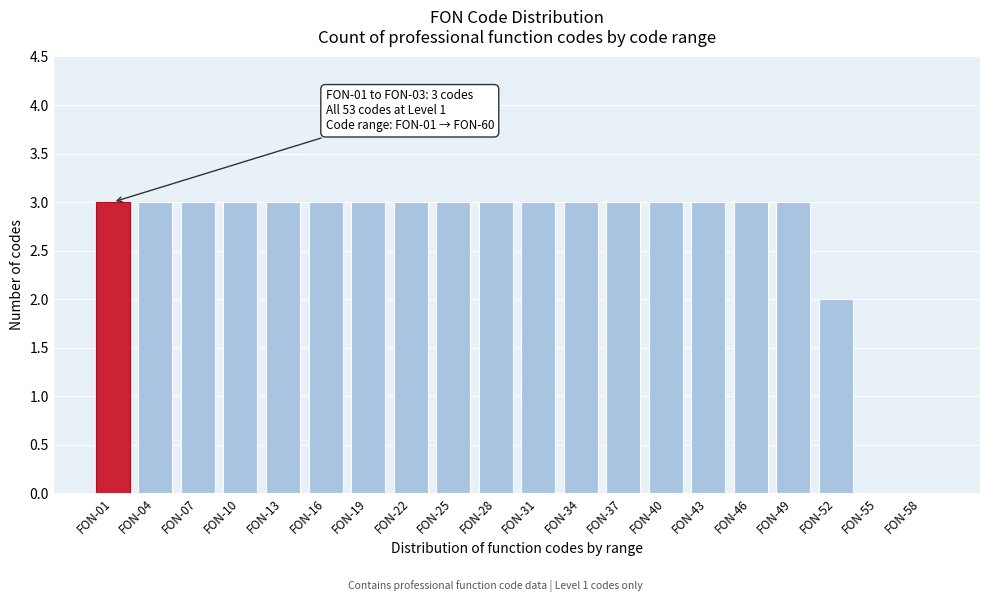

Reading left to right, what are all the values shown in this chart?

FON-01=3	FON-04=3	FON-07=3	FON-10=3	FON-13=3	FON-16=3	FON-19=3	FON-22=3	FON-25=3	FON-28=3	FON-31=3	FON-34=3	FON-37=3	FON-40=3	FON-43=3	FON-46=3	FON-49=3	FON-52=2	FON-55=0	FON-58=0